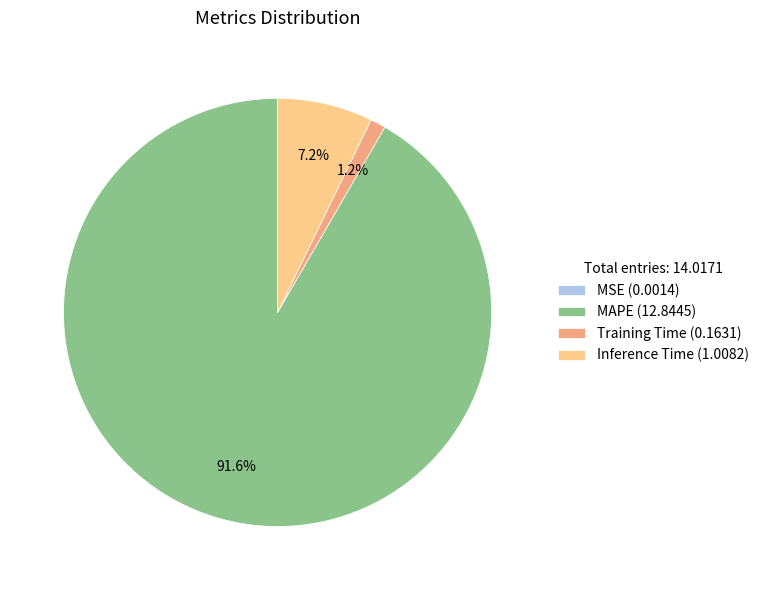

What portion of the pie excludes Inference Time?

92.8%